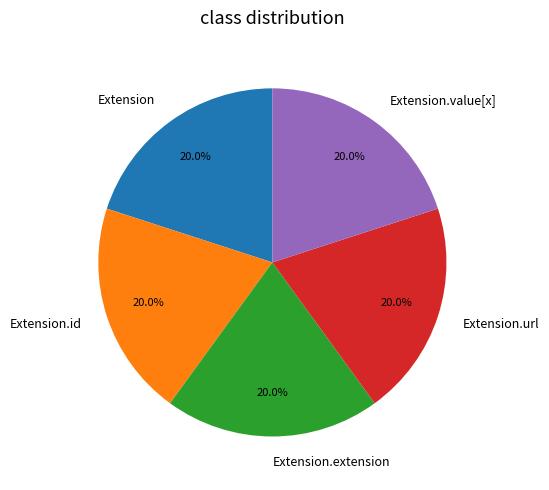

Combined, do Extension and Extension.url account for over 50%?

No